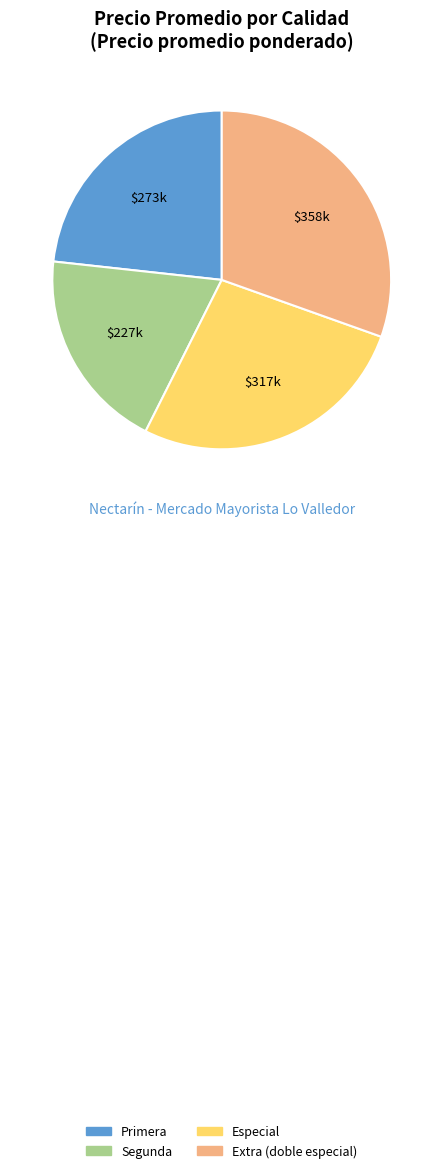

Approximately how many times larger is the value at Especial compared to Extra (doble especial)?

0.9